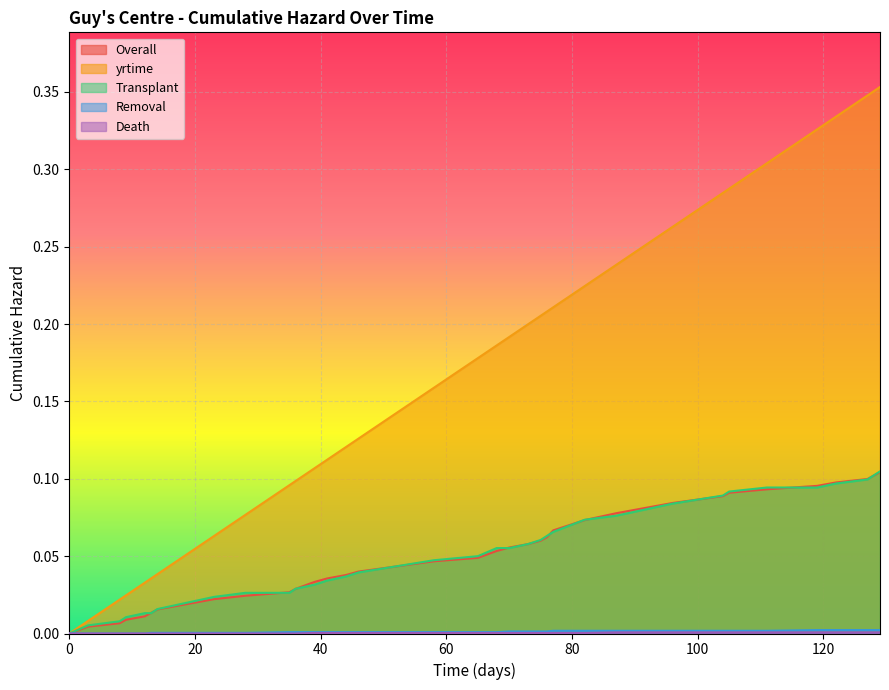

True or false: yrtime and Overall intersect in this chart.

False